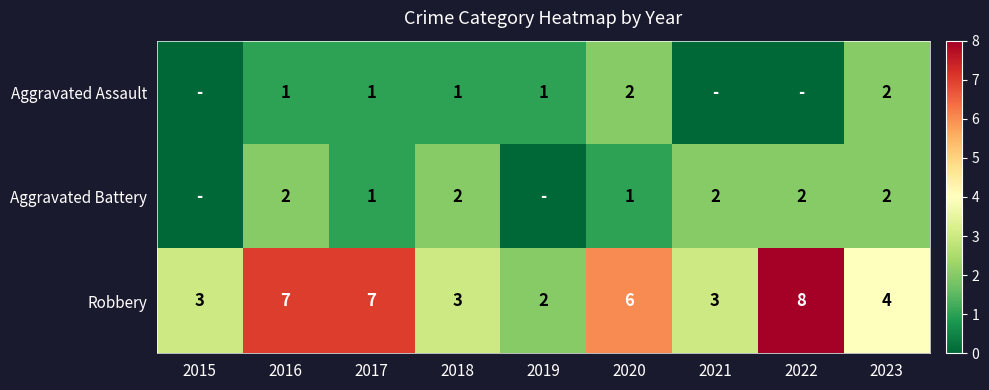

Between 2020 and 2023, which series saw the biggest shift?

Robbery